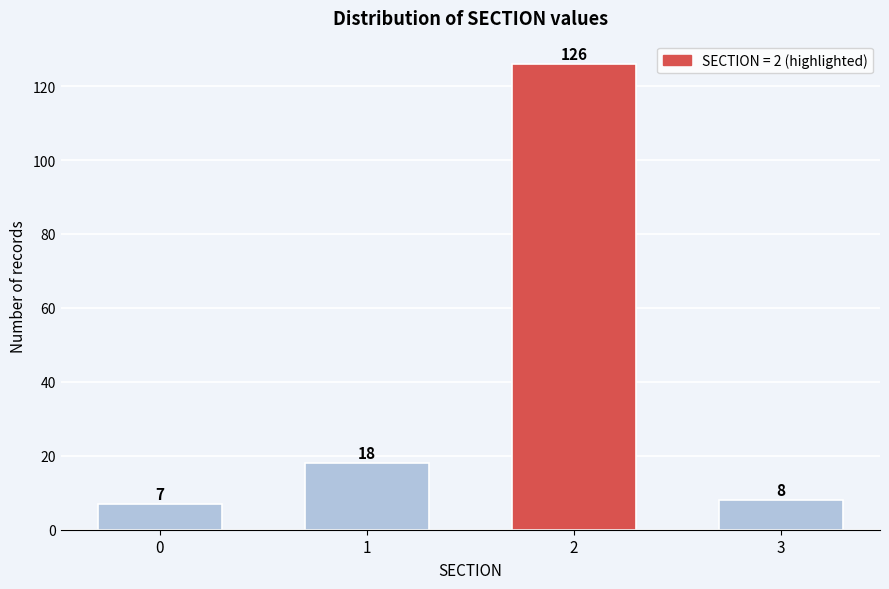

Reading left to right, what are all the values shown in this chart?

0=7	1=18	2=126	3=8